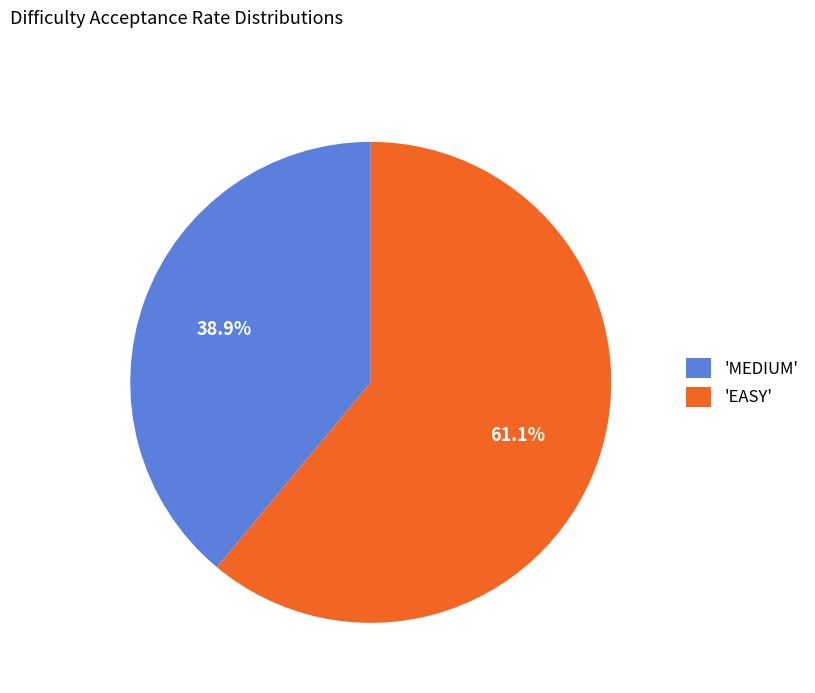

Combined, do 'MEDIUM' and 'EASY' account for over 50%?

Yes